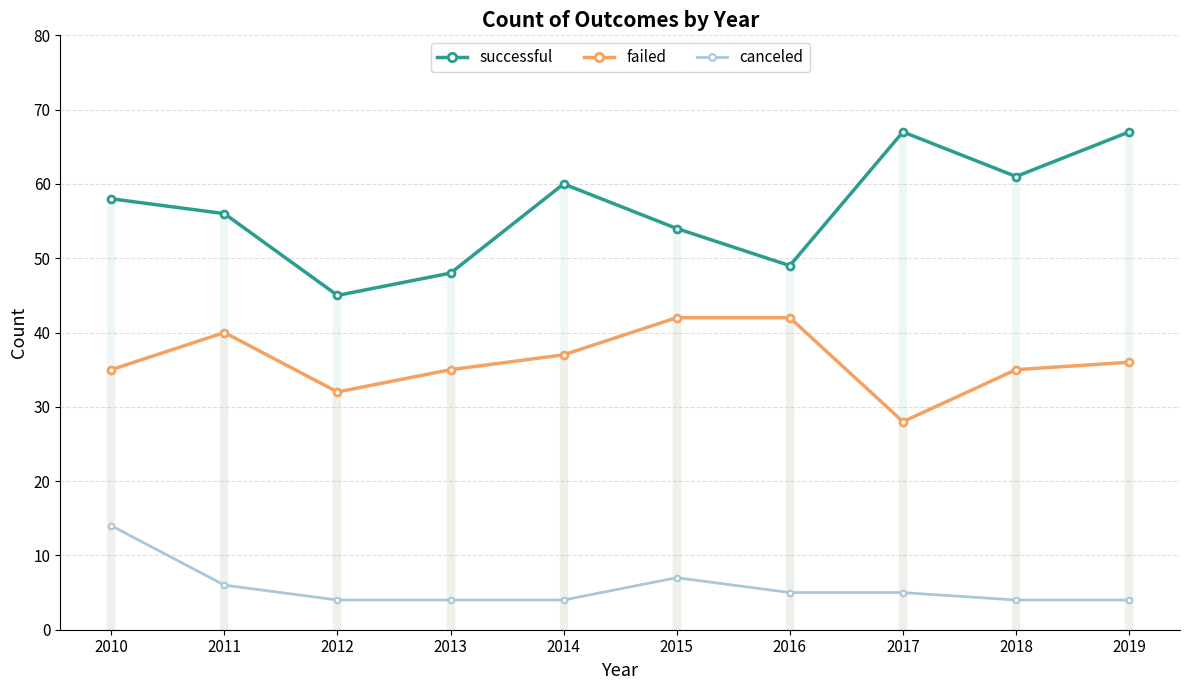

The value of successful at 2013 is 48. True or false?

True